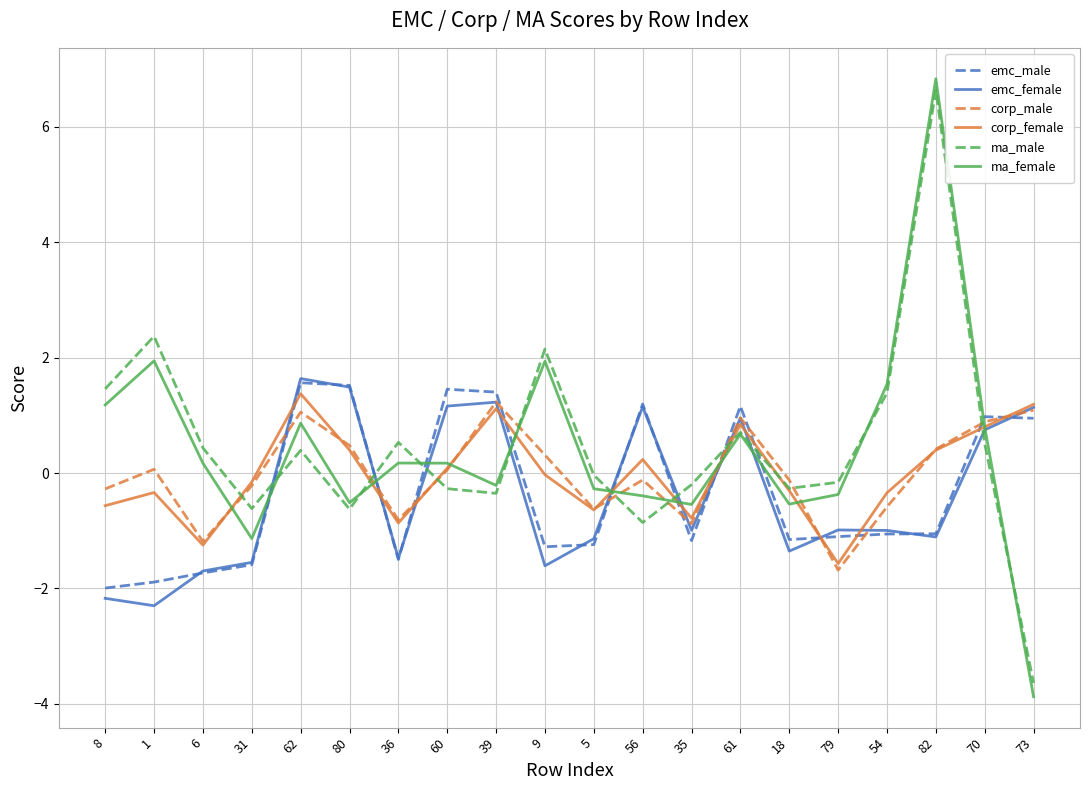

Which series has the largest range (max minus min)?

ma_female